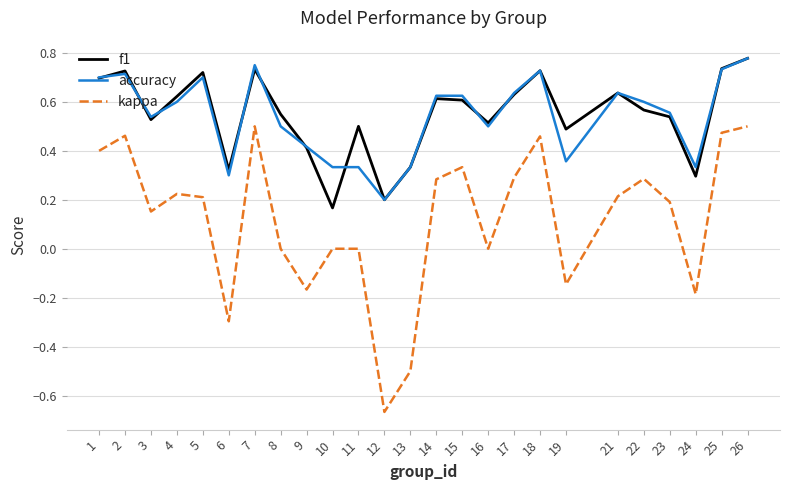

True or false: f1 has a value of 0.1 at 13.

False